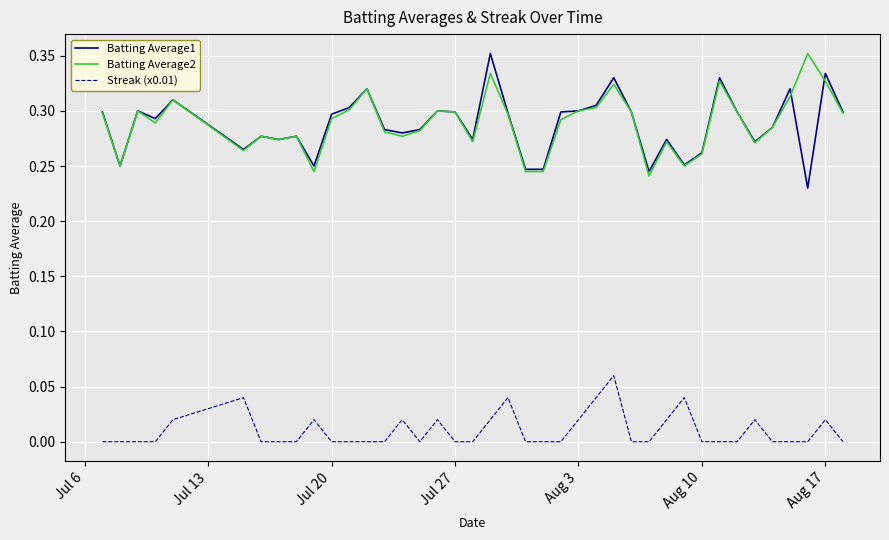

True or false: Streak (x0.01) and Batting Average1 cross at least once.

False